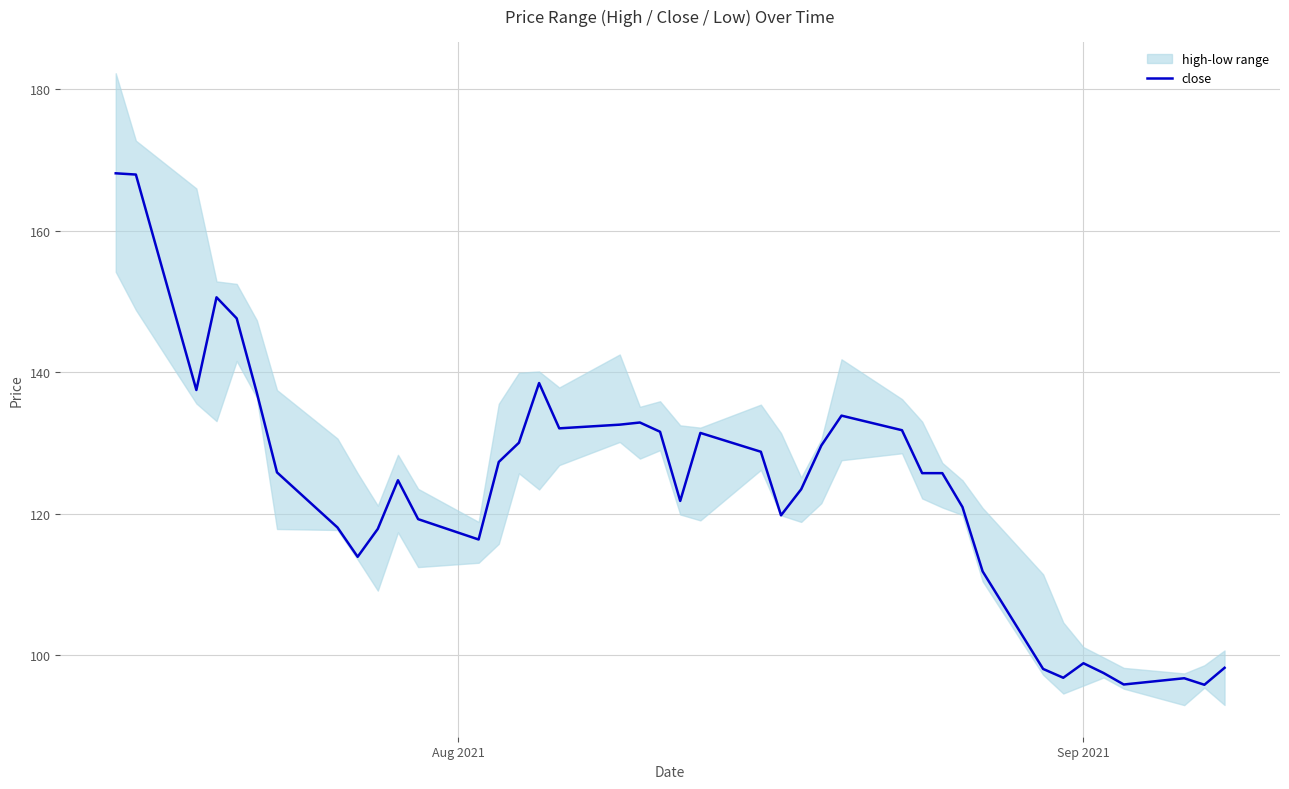

What is the smallest value displayed?

95.8